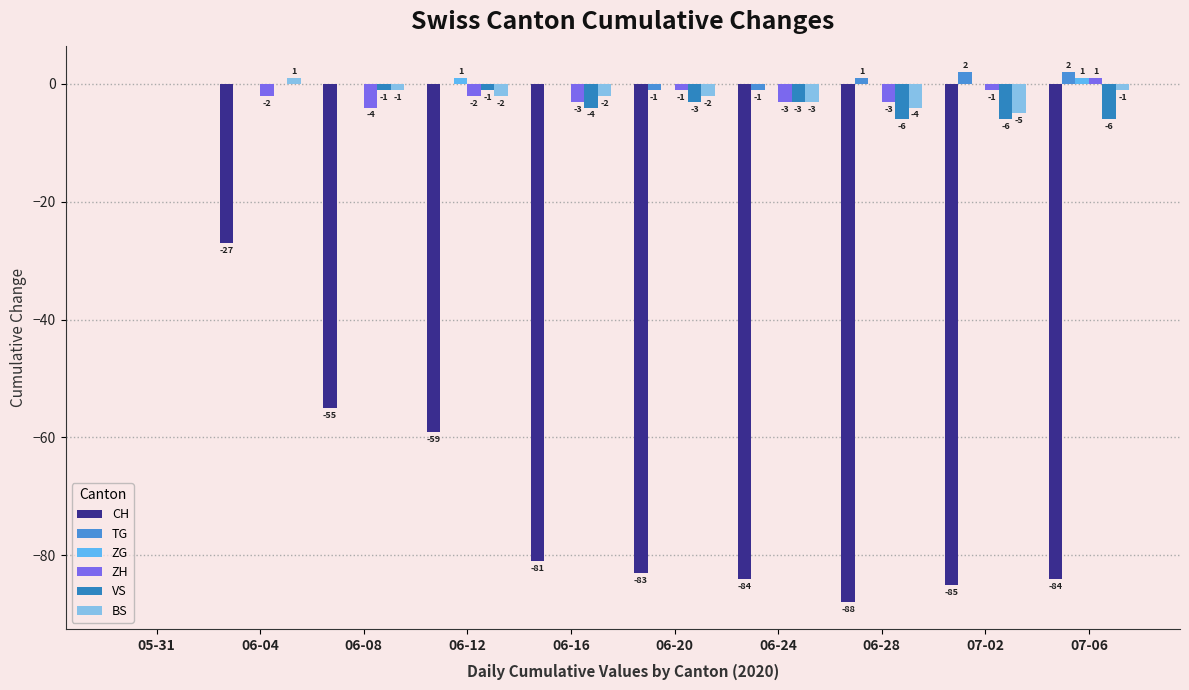

How many categories are shown in the chart?

10